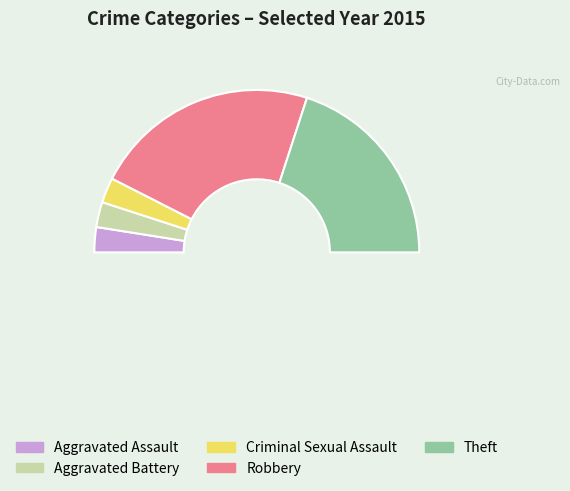

Rank the categories by value from lowest to highest.

Aggravated Assault, Aggravated Battery, Criminal Sexual Assault, Theft, Robbery